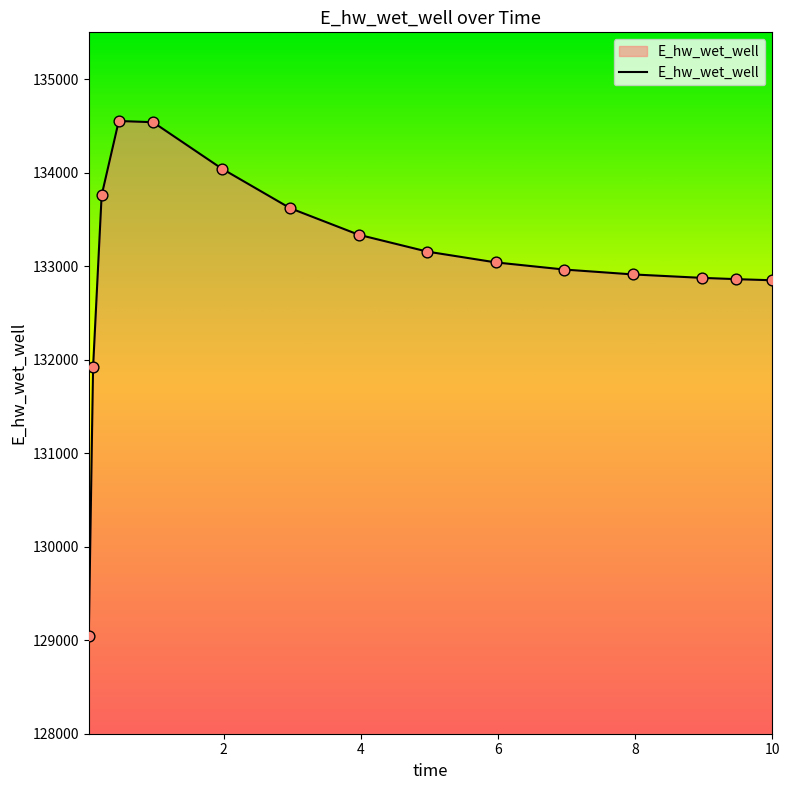

What is the greatest value displayed?

134551.9